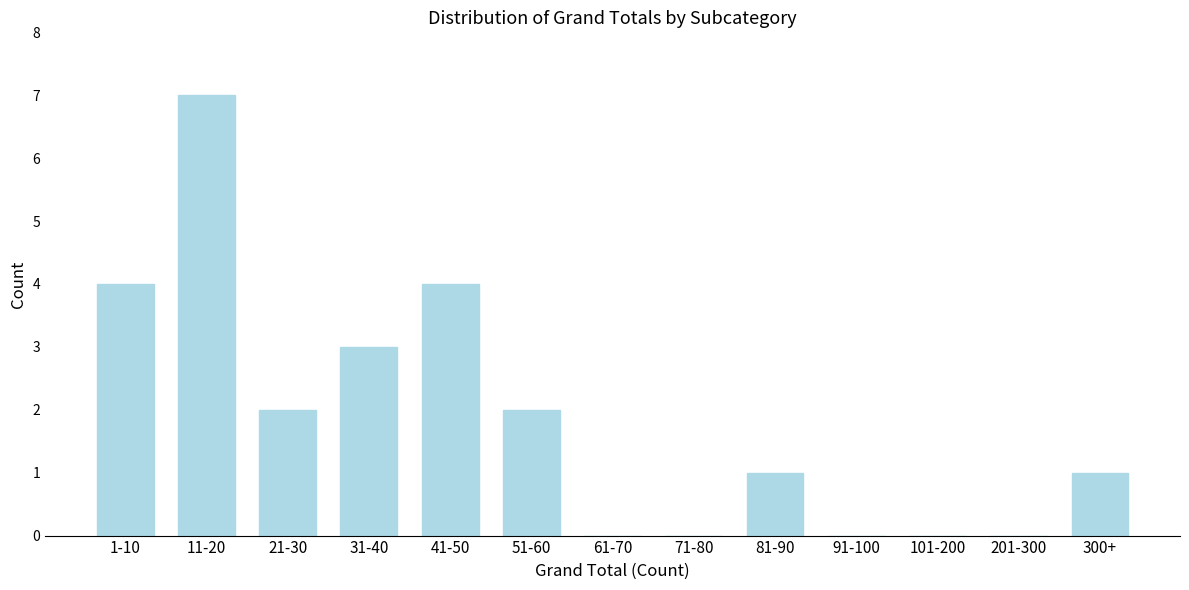

Reading right to left, extract all data points from this chart.

300+=1	201-300=0	101-200=0	91-100=0	81-90=1	71-80=0	61-70=0	51-60=2	41-50=4	31-40=3	21-30=2	11-20=7	1-10=4